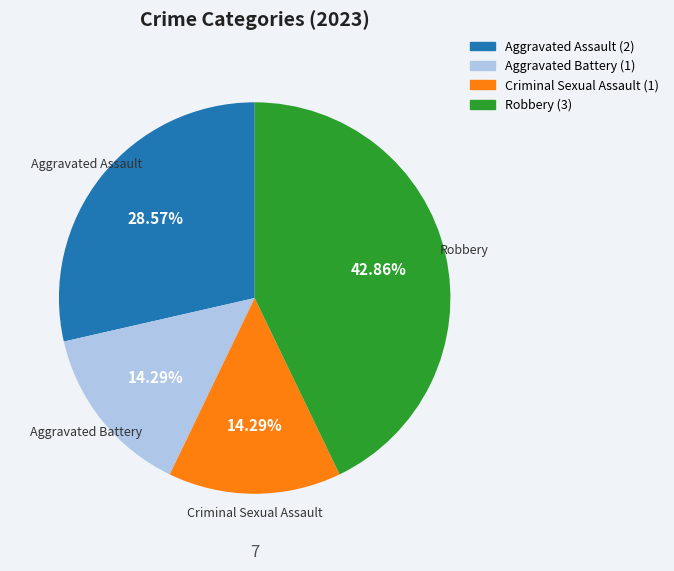

Is it true that Criminal Sexual Assault is 7% of the pie?

False